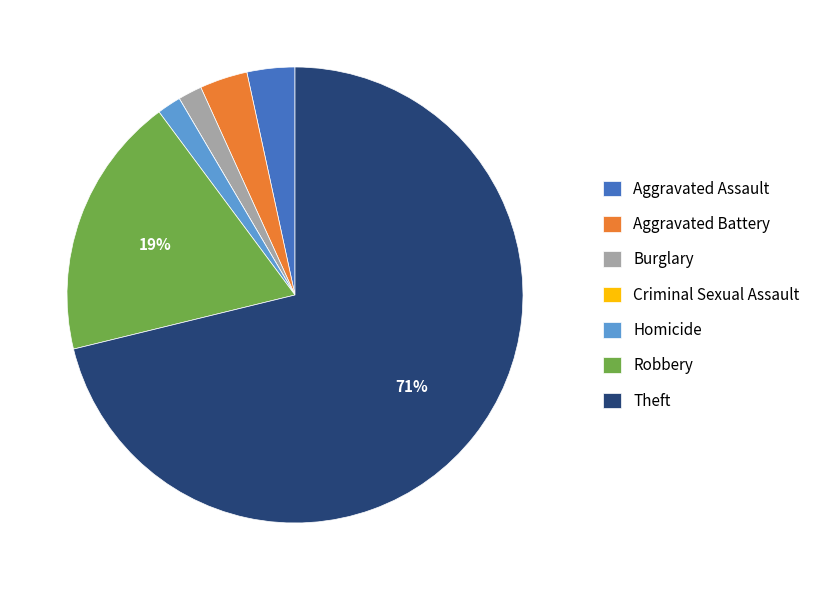

What is the ratio of the value at Robbery to the value at Theft?

0.3